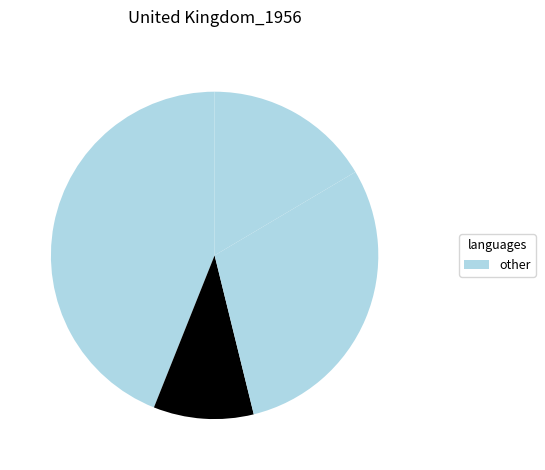

How many slices are in this pie chart?

4